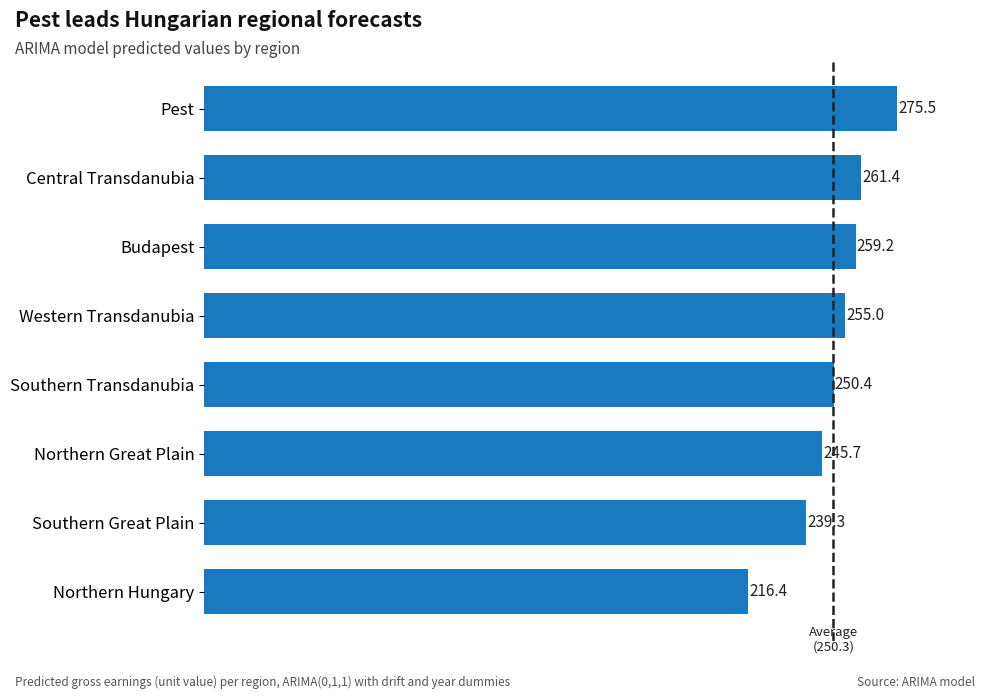

Rank the categories by value from highest to lowest.

Pest, Central Transdanubia, Budapest, Western Transdanubia, Southern Transdanubia, Northern Great Plain, Southern Great Plain, Northern Hungary